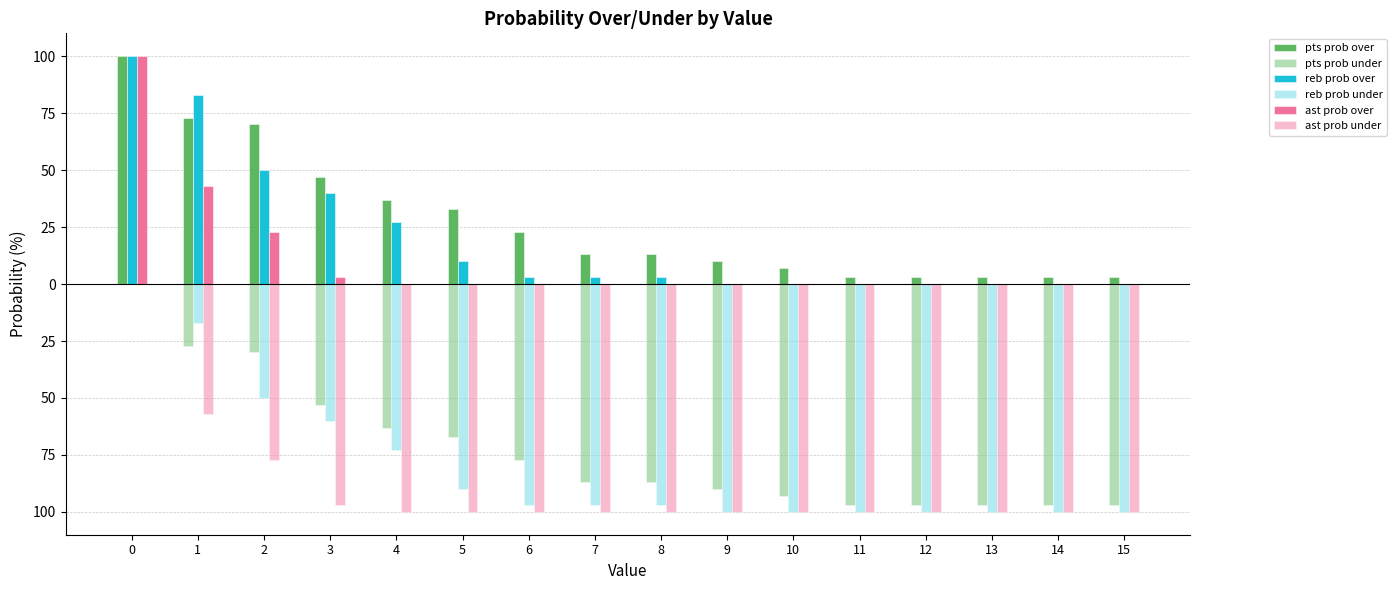

What are all the series names shown in the legend?

pts prob over, pts prob under, reb prob over, reb prob under, ast prob over, ast prob under